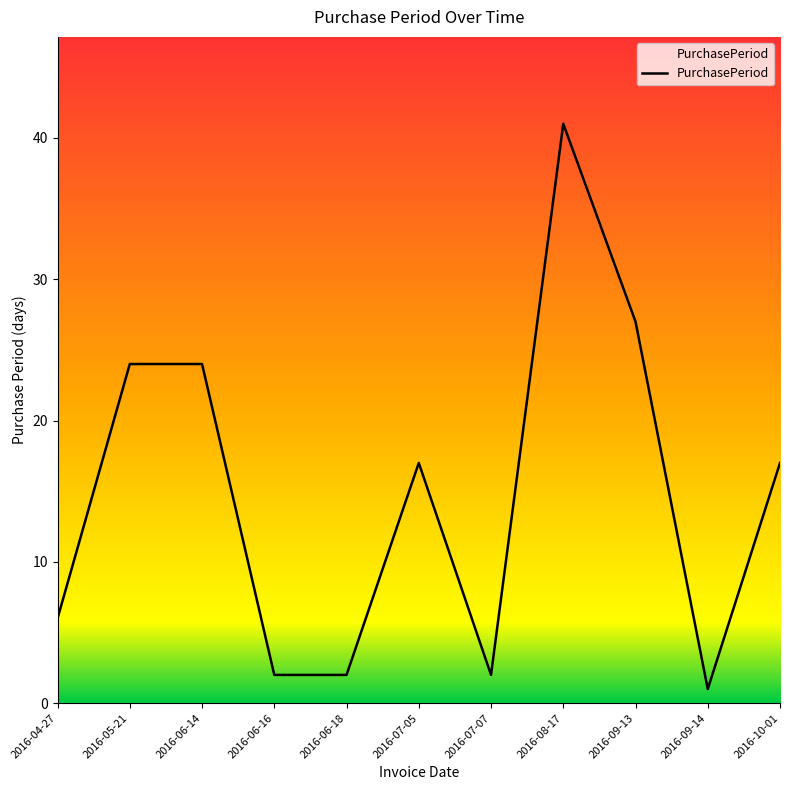

Reading left to right, extract all data points from this chart.

2016-04-27=6	2016-05-21=24	2016-06-14=24	2016-06-16=2	2016-06-18=2	2016-07-05=17	2016-07-07=2	2016-08-17=41	2016-09-13=27	2016-09-14=1	2016-10-01=17